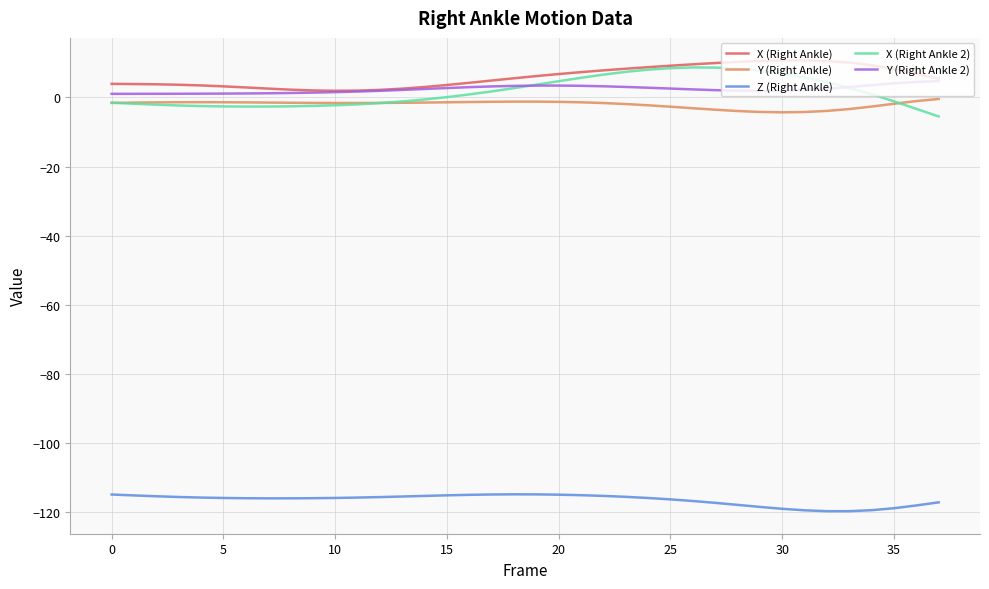

True or false: Z (Right Ankle) and X (Right Ankle 2) intersect in this chart.

False